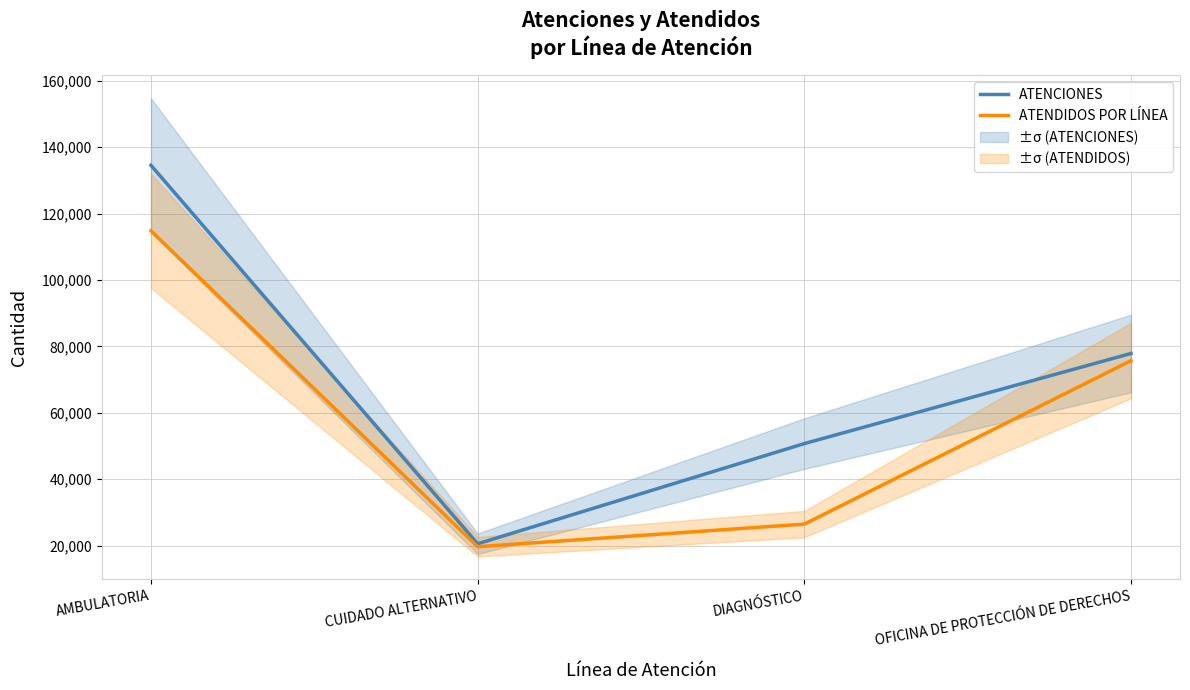

Between CUIDADO ALTERNATIVO and DIAGNÓSTICO, which series saw the biggest shift?

ATENCIONES